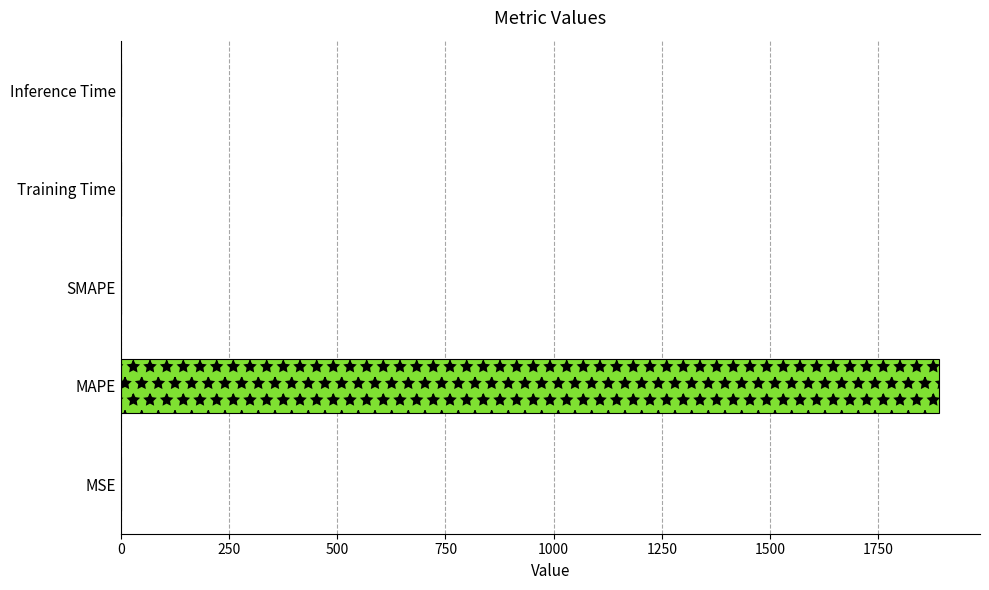

What value does the data have at MAPE?

1890.6